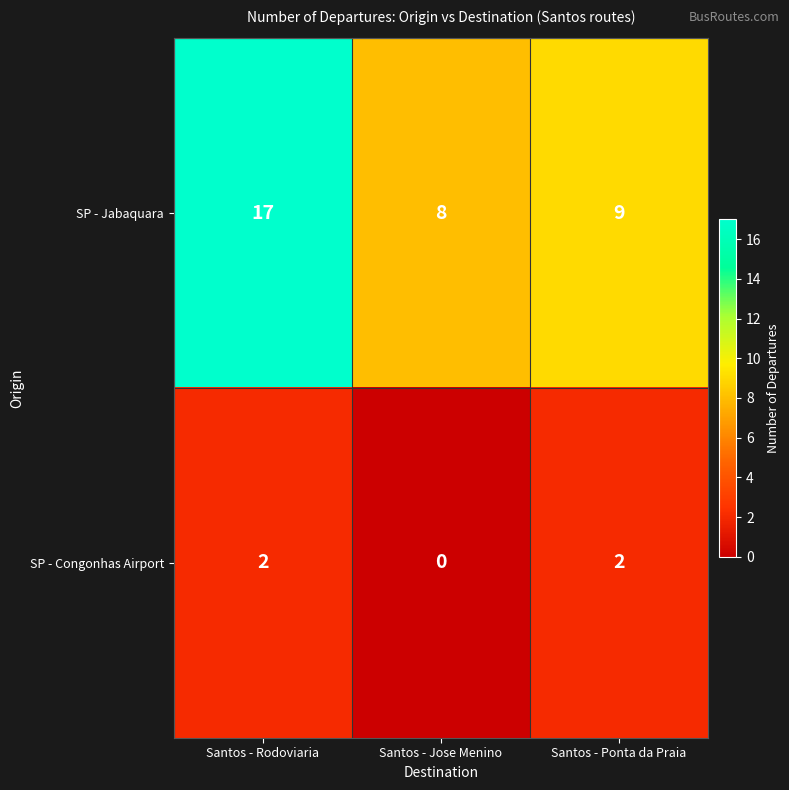

Is it true that SP - Congonhas Airport equals 2 at Santos - Rodoviaria?

True